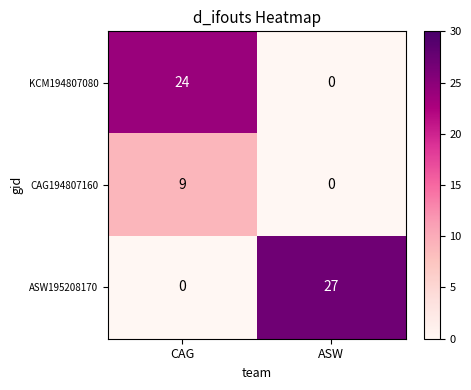

What is the total value across all series at CAG?

33